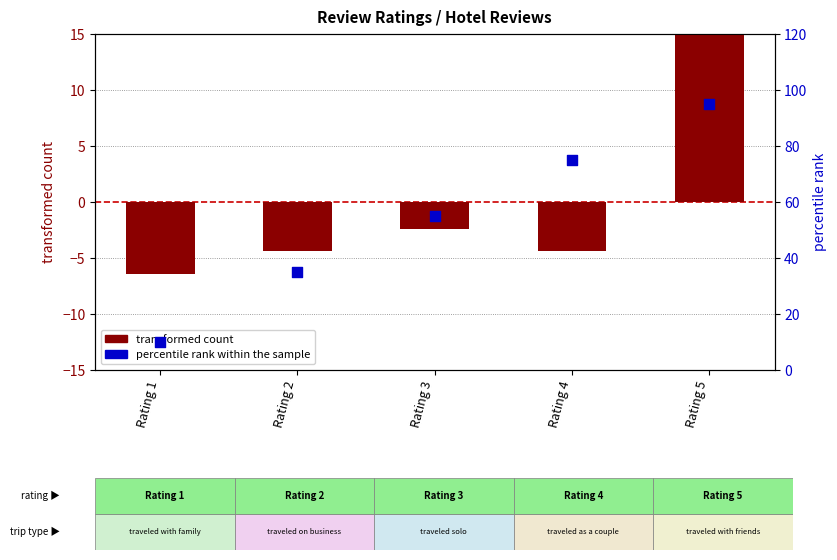

What is the total value across all series at Rating 1?

3.6